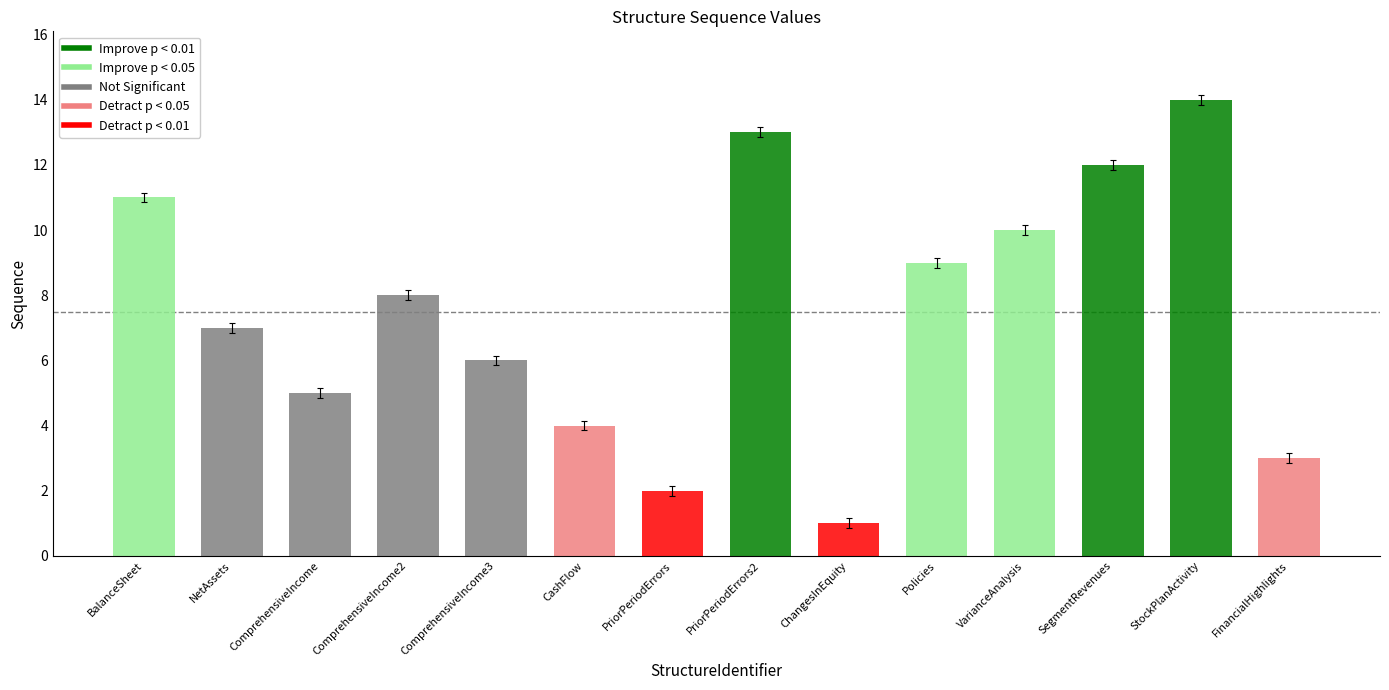

Where is the data nearest to the value 7?

NetAssets